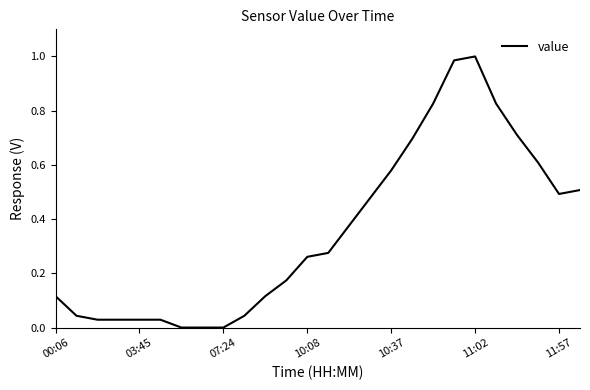

How many lines are shown in the chart?

1